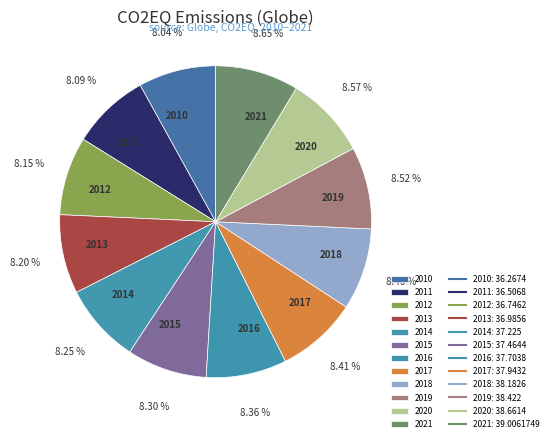

Combined, do 2012 and 2016 account for over 50%?

No